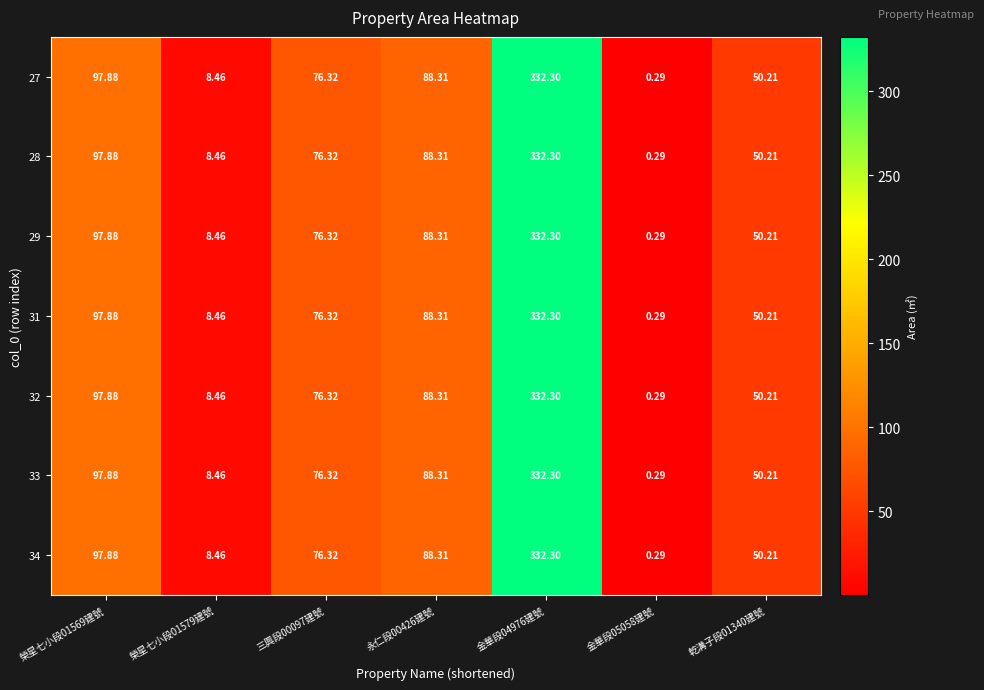

How many series are shown in this chart?

7